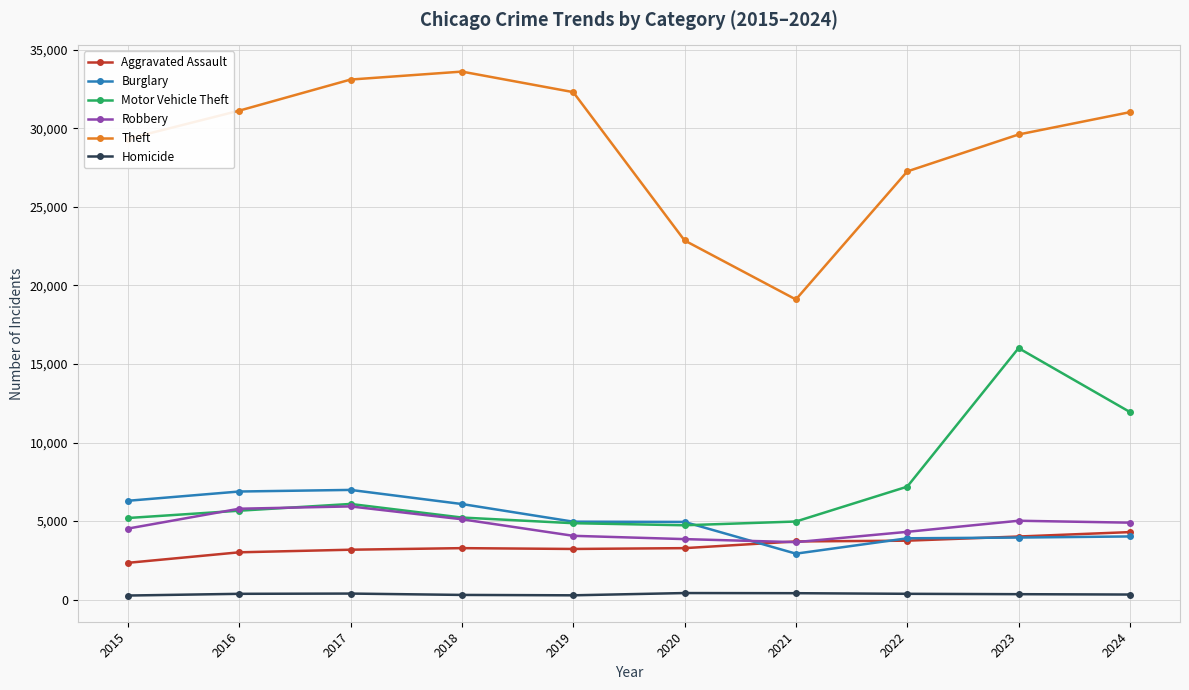

Which category has the highest value across all series?

2018